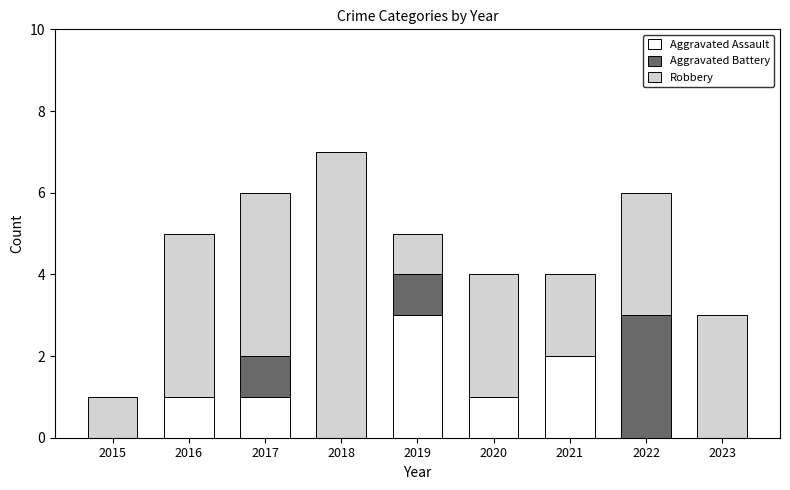

What is the total value across all series at 2018?

7